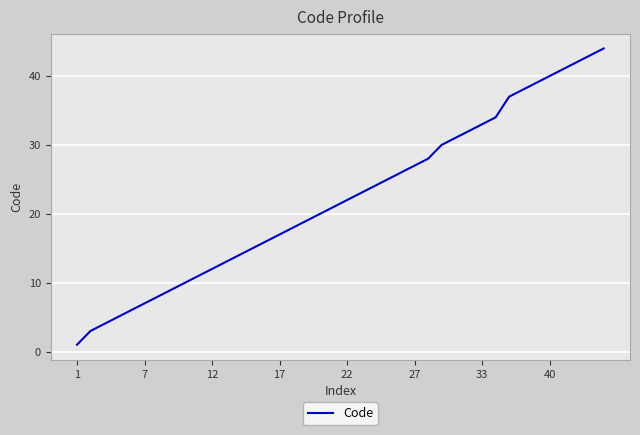

What is the difference between the maximum and minimum values?

43